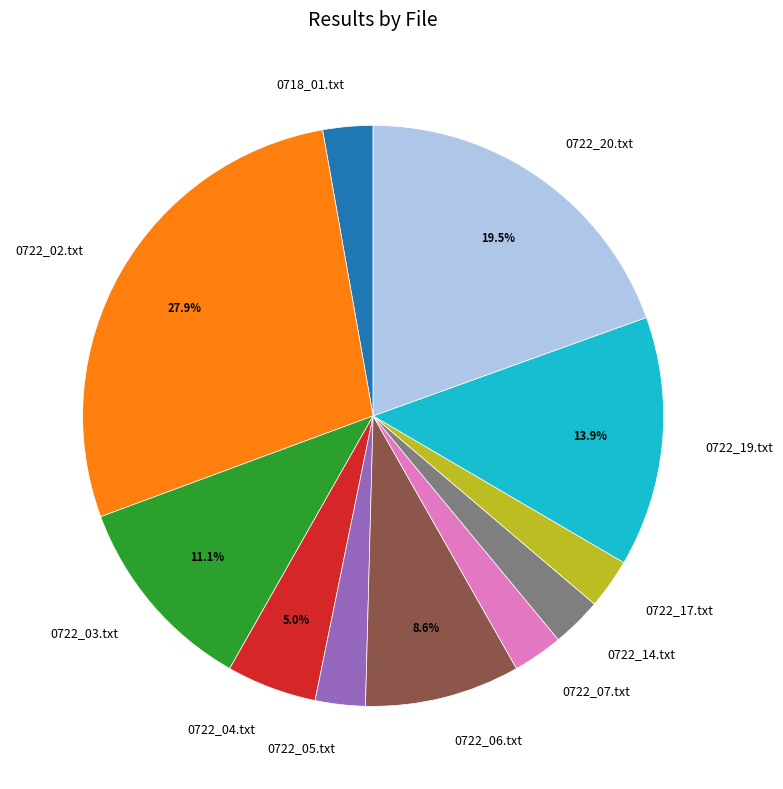

True or false: 0722_19.txt accounts for 4% of the total.

False